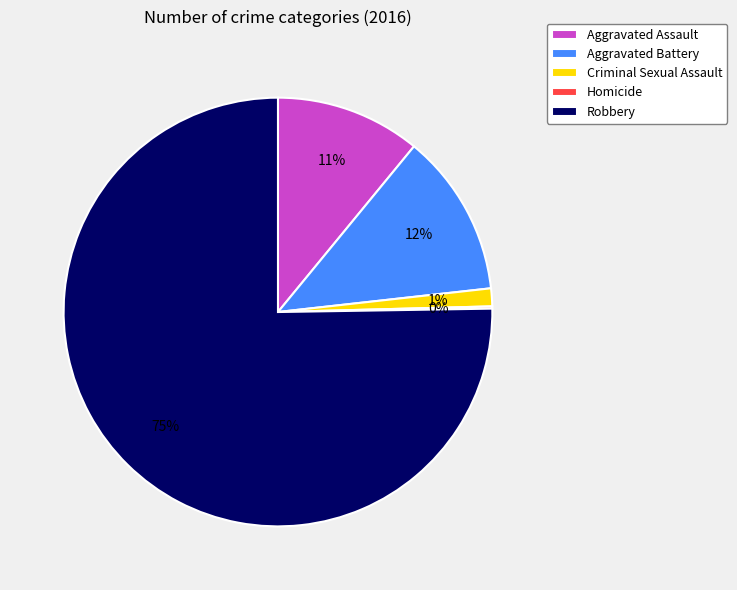

What is the largest slice in the pie chart?

Robbery